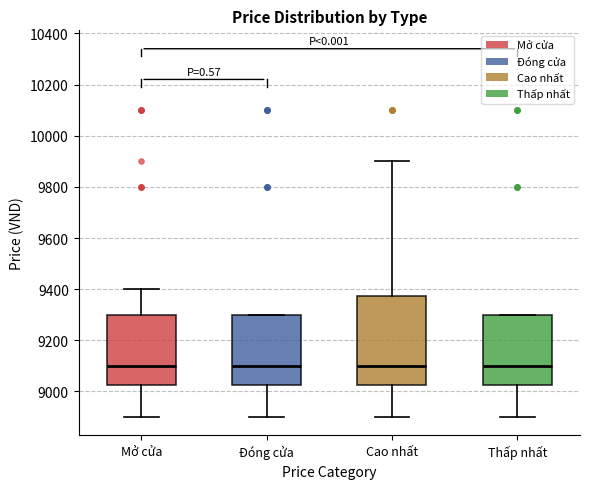

Comparing the boxes themselves (not the whiskers), which one is the tallest?

Cao nhất